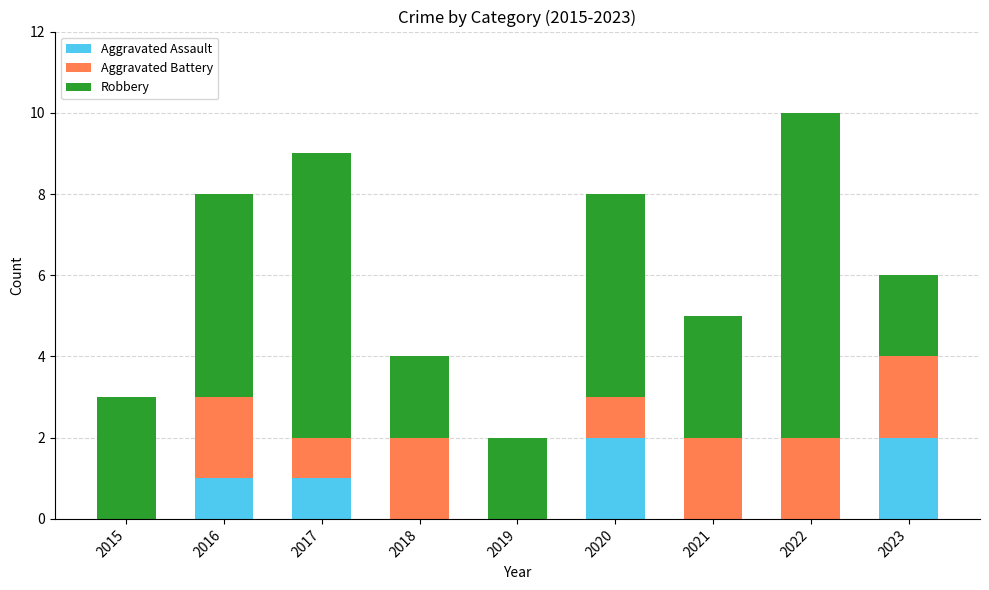

The Aggravated Assault series shows -1 at 2022. True or false?

False